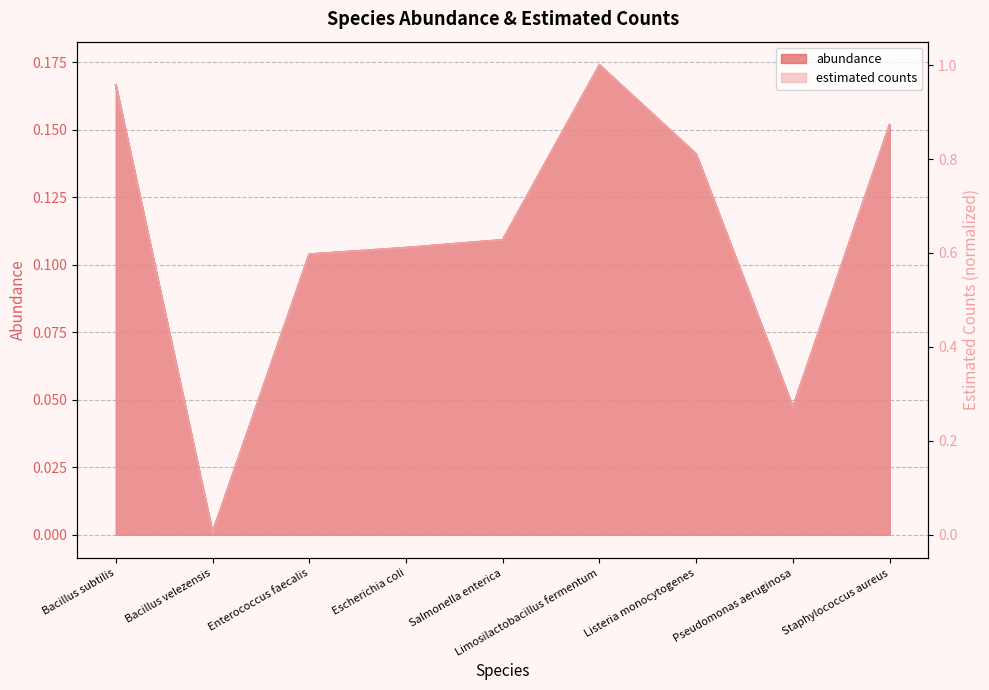

The abundance series shows 0.2 at Bacillus subtilis. True or false?

True